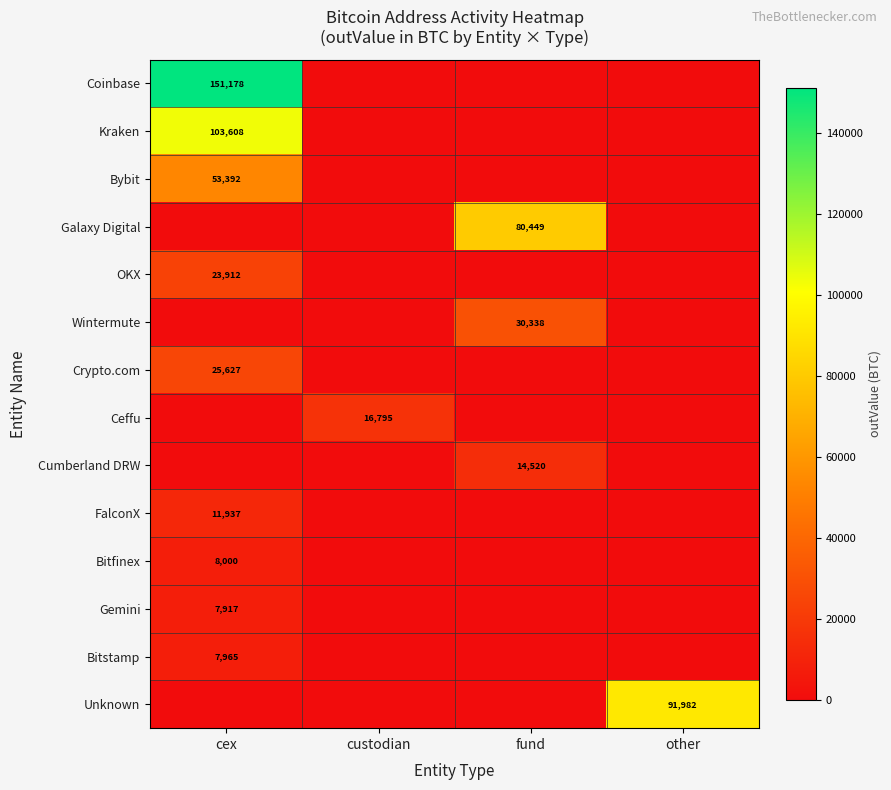

Is the value of Cumberland DRW at fund greater than the value of Crypto.com at cex?

No